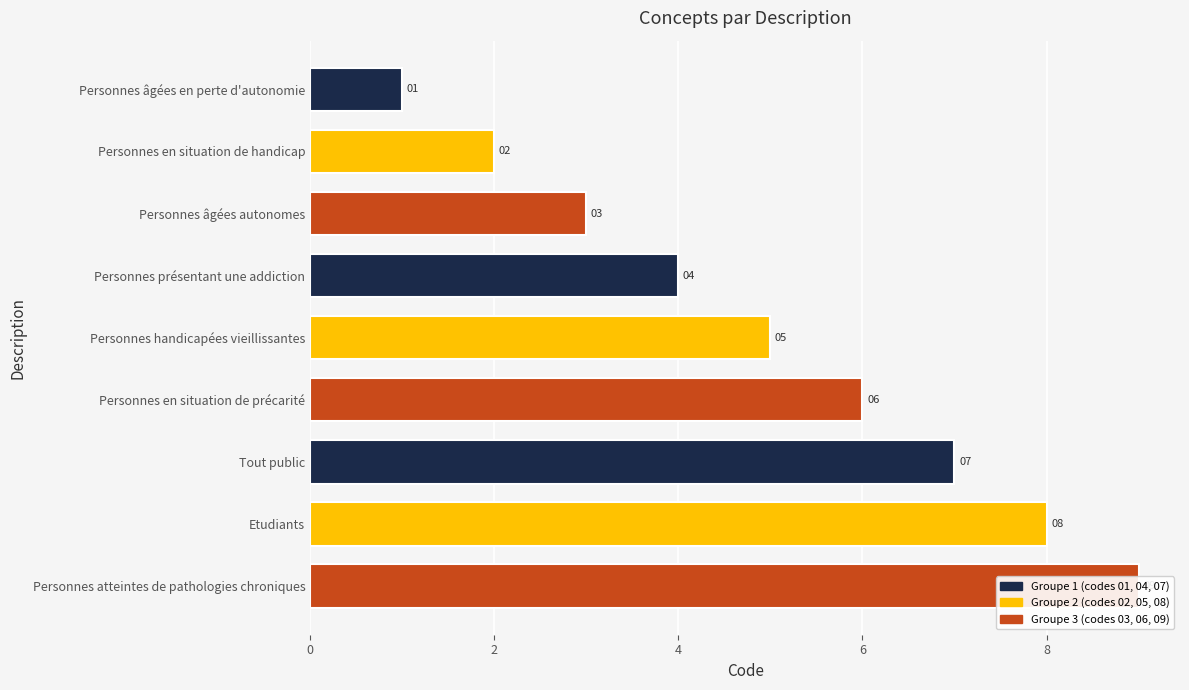

What is the smallest value displayed?

1